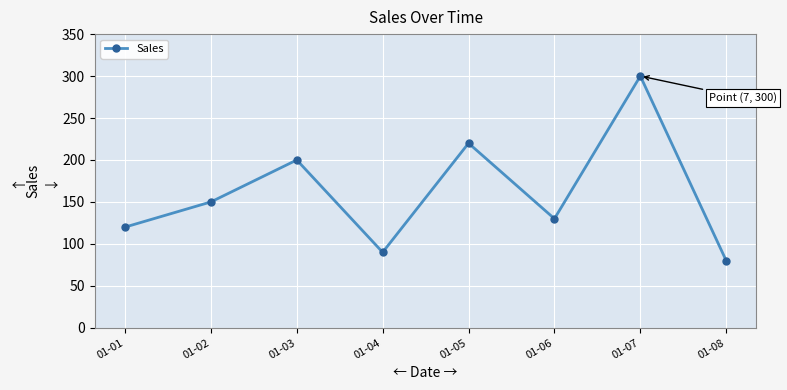

What is the average value?

161